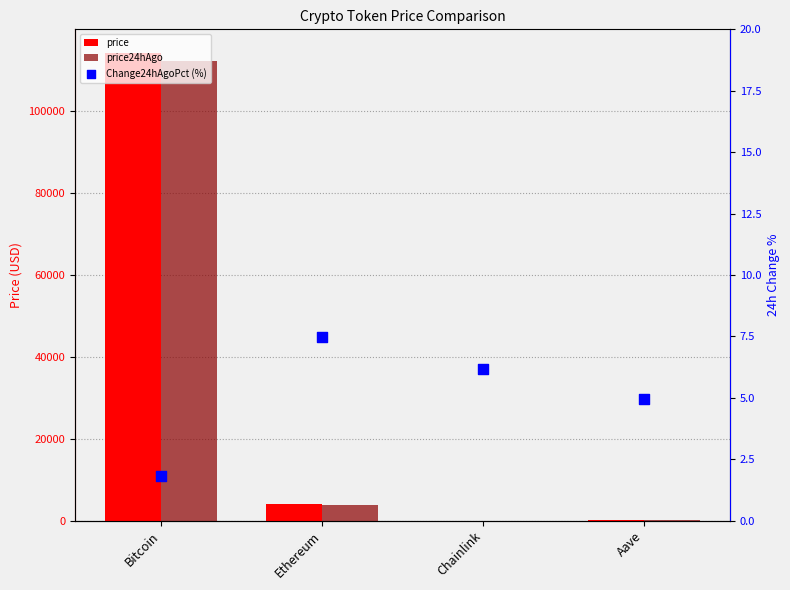

Which series reaches the maximum Y coordinate?

price